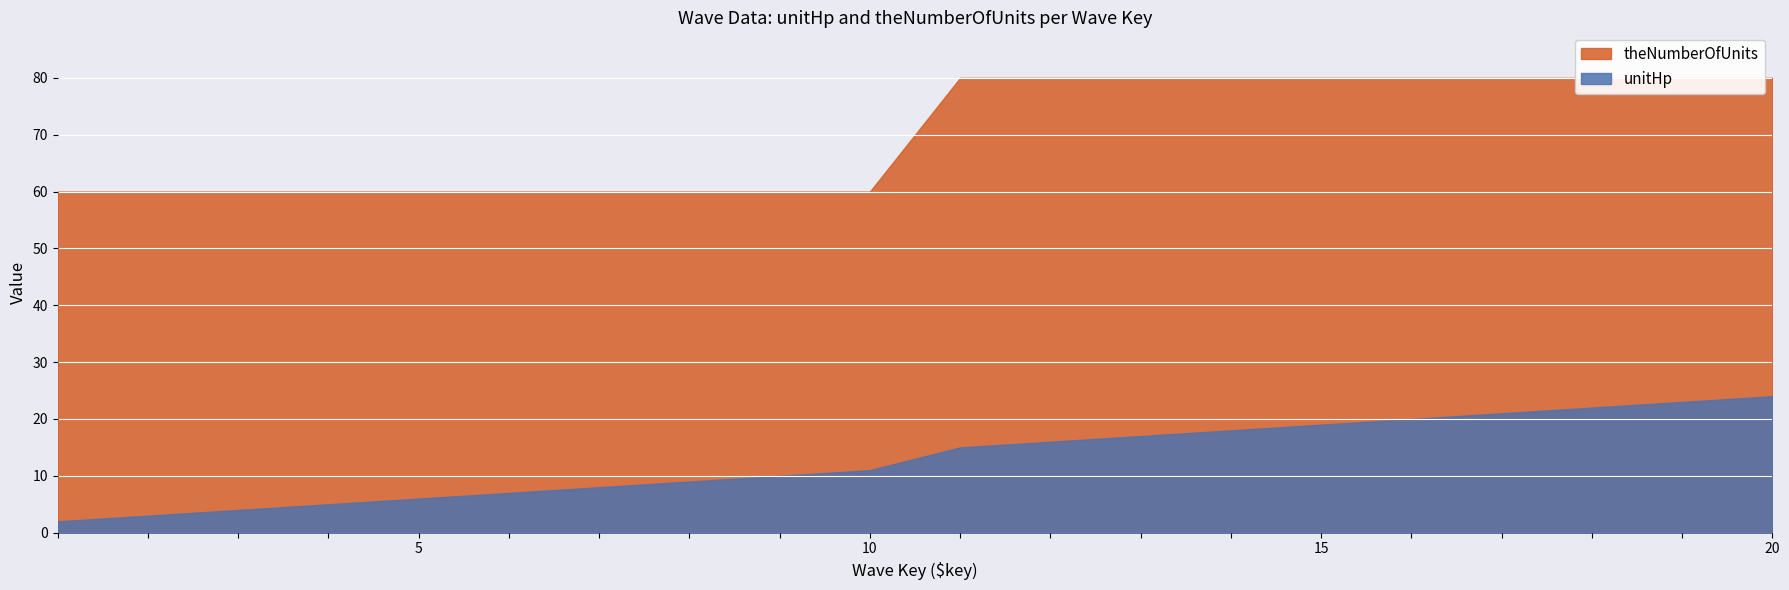

What is the value of the theNumberOfUnits point at the 6th from the left?

60